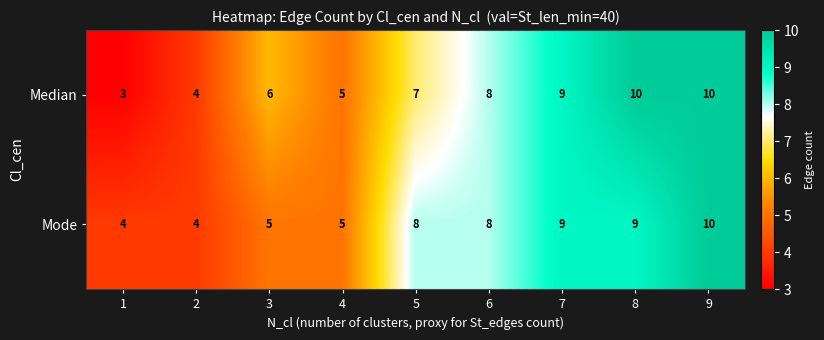

Which series has the largest range (max minus min)?

Median